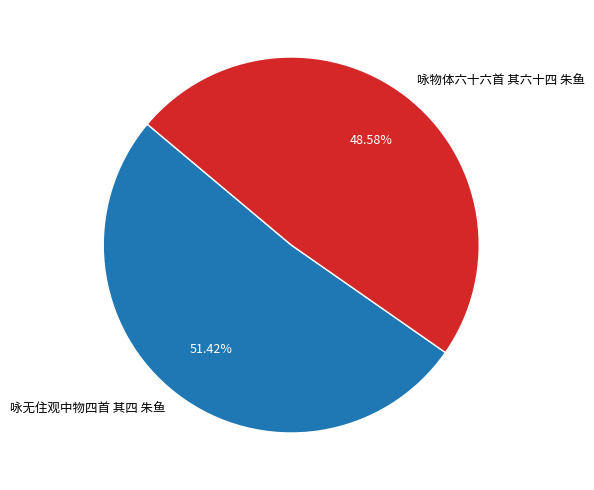

To the nearest percent, what is the difference between the 咏无住观中物四首 其四 朱鱼 and 咏物体六十六首 其六十四 朱鱼 slice percentages?

3%